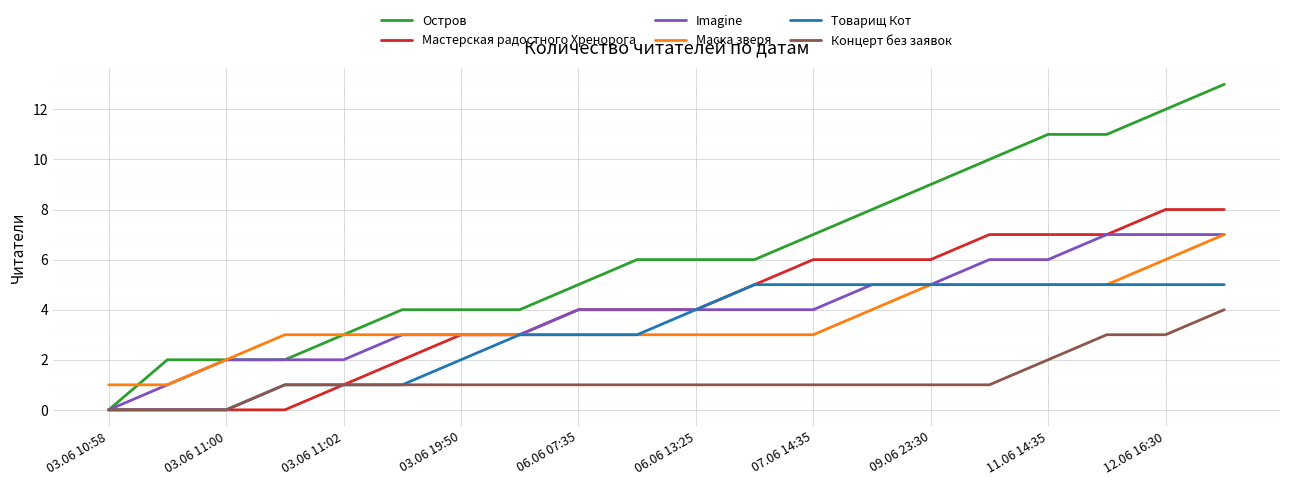

What are all the series names shown in the legend?

Остров, Мастерская радостного Хренорога, Imagine, Маска зверя, Товарищ Кот, Концерт без заявок